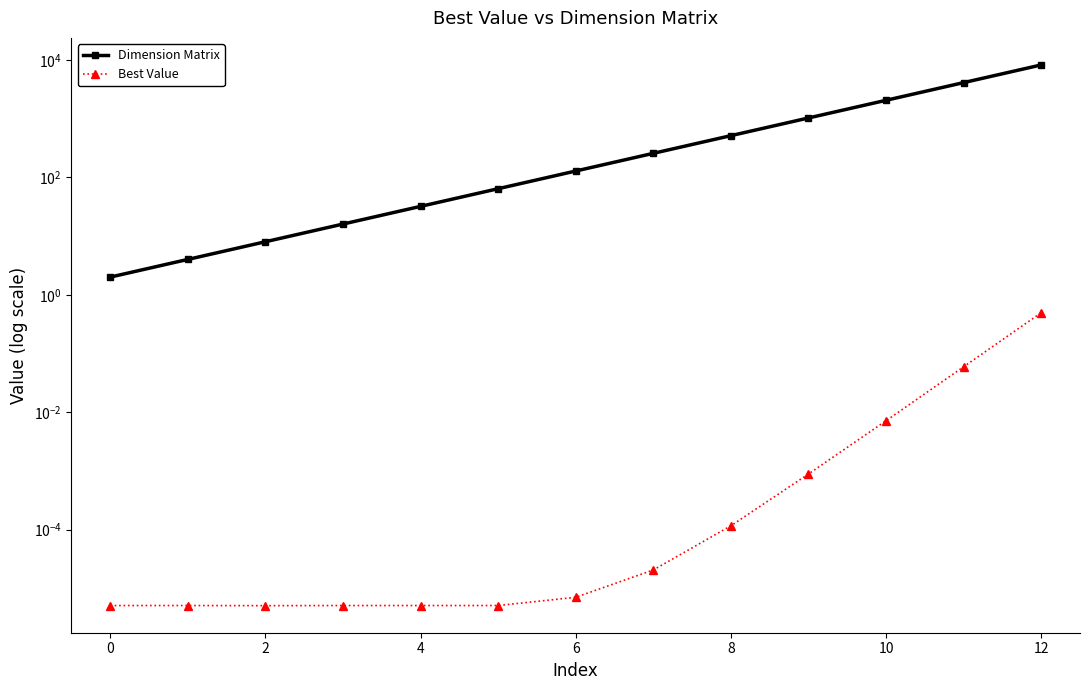

What is the spread (max minus min) of values at 11?

4095.9